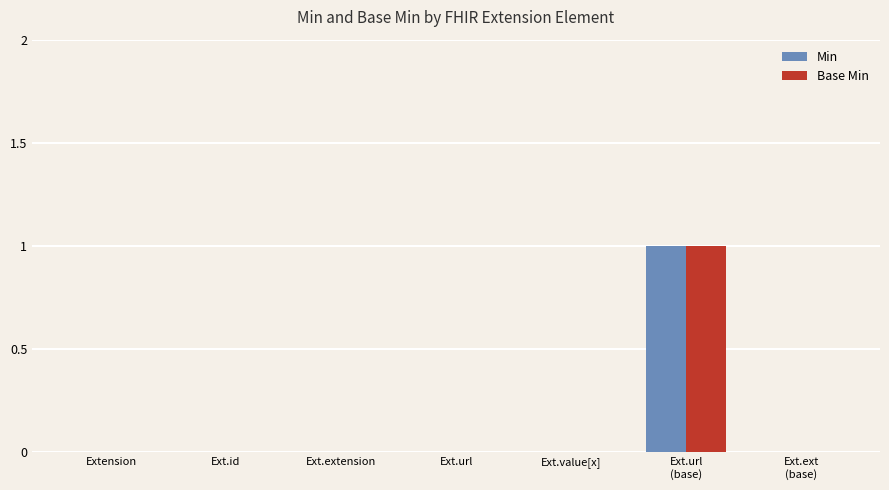

Is it true that Base Min equals 0 at Ext.ext
(base)?

True